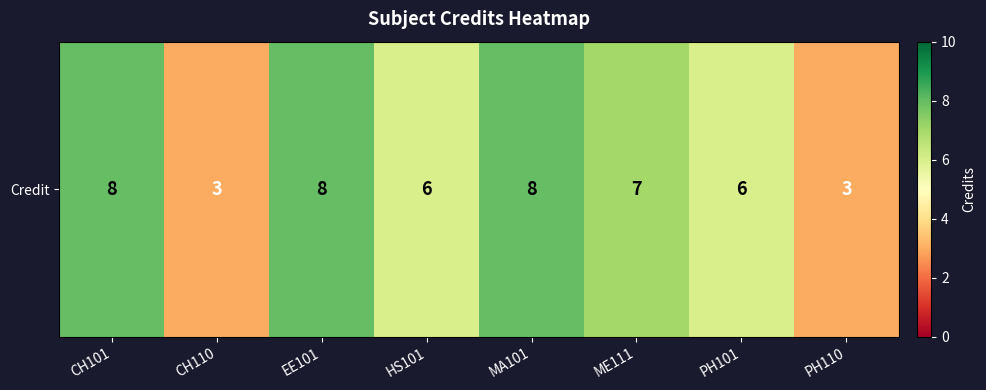

Count the number of categories in the chart.

8